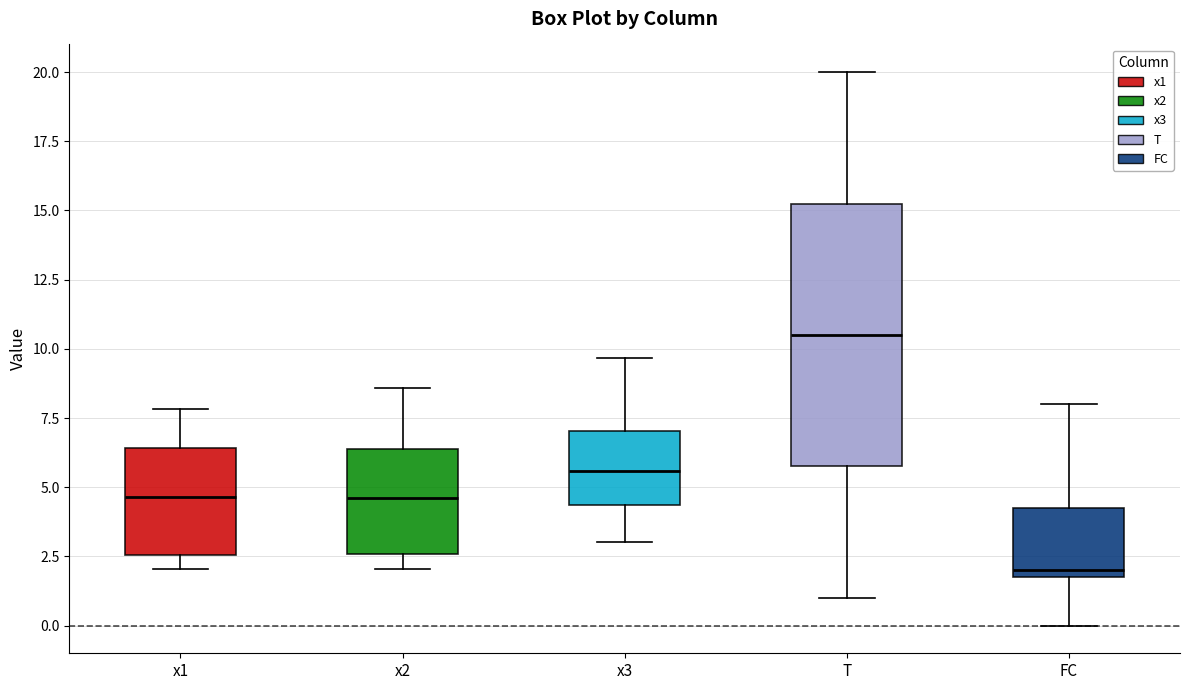

Which box's median line is the lowest?

FC